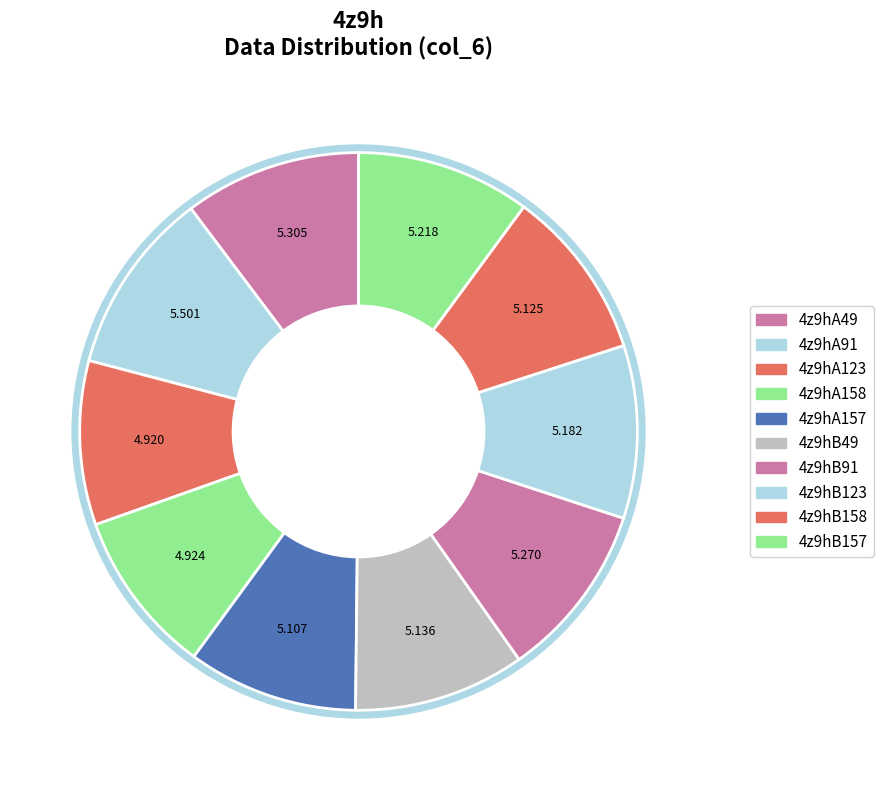

Count the number of slices in the pie.

10